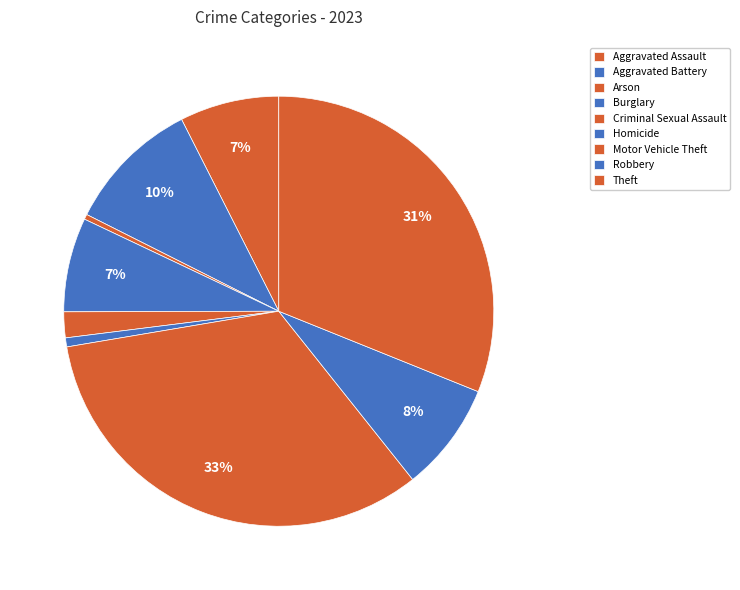

To the nearest percent, what is the combined percentage of Aggravated Assault and Criminal Sexual Assault?

9%